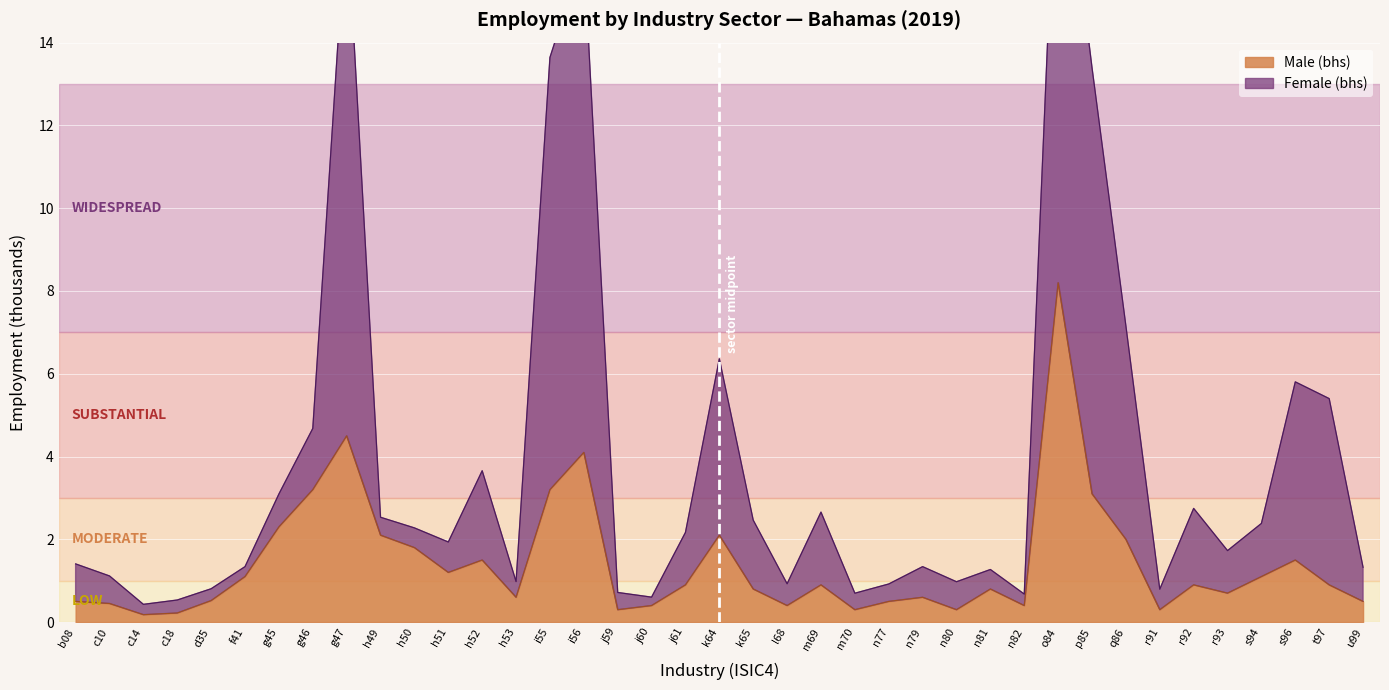

What is the difference between the second highest and minimum values in the Male (bhs) series?

4.3